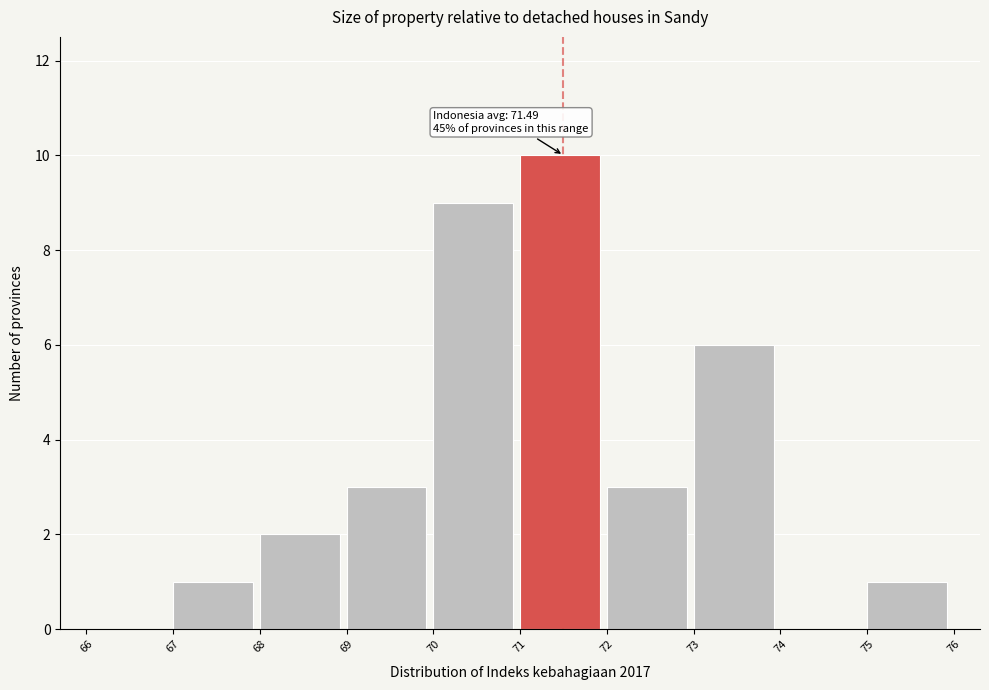

Which range on the x-axis has the tallest bar?

71 to 72